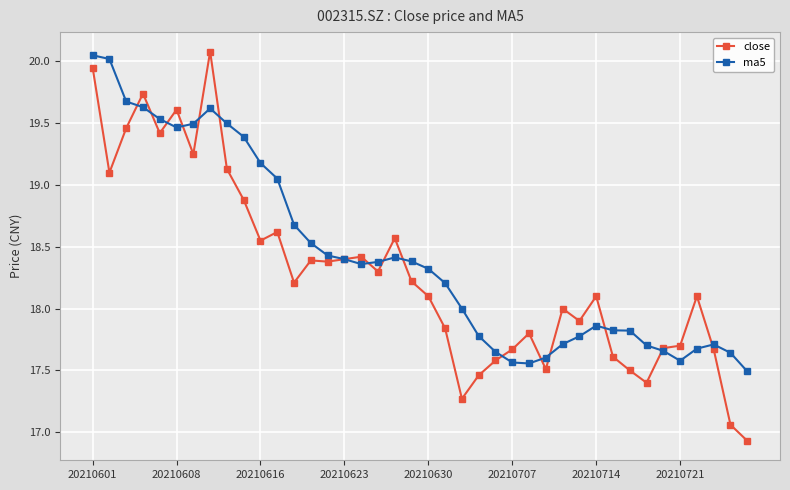

What is the sum of all close values?

731.6